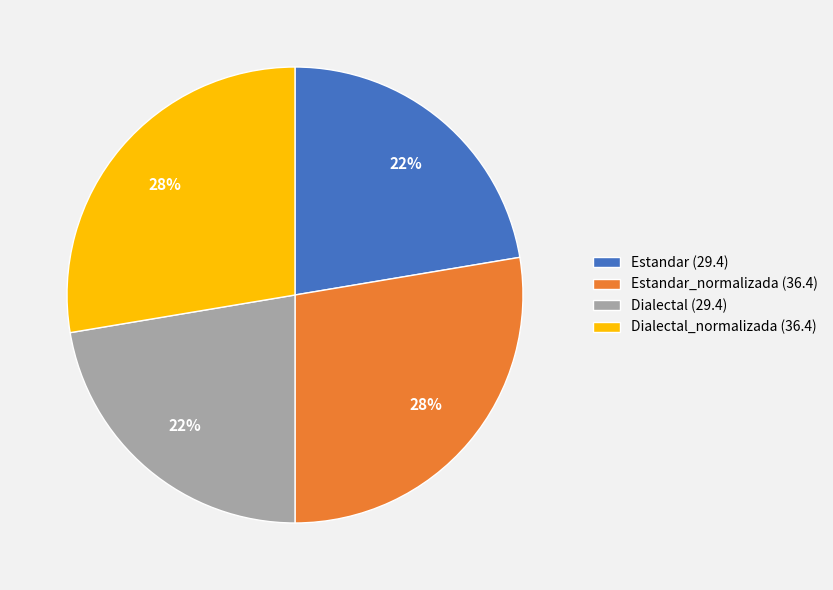

Does Dialectal_normalizada (36.4) account for over 50% of the chart?

No